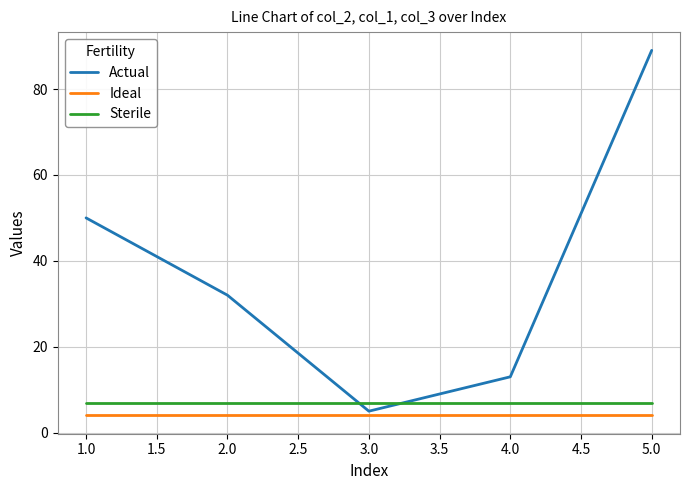

What position from the left is 2.0?

2